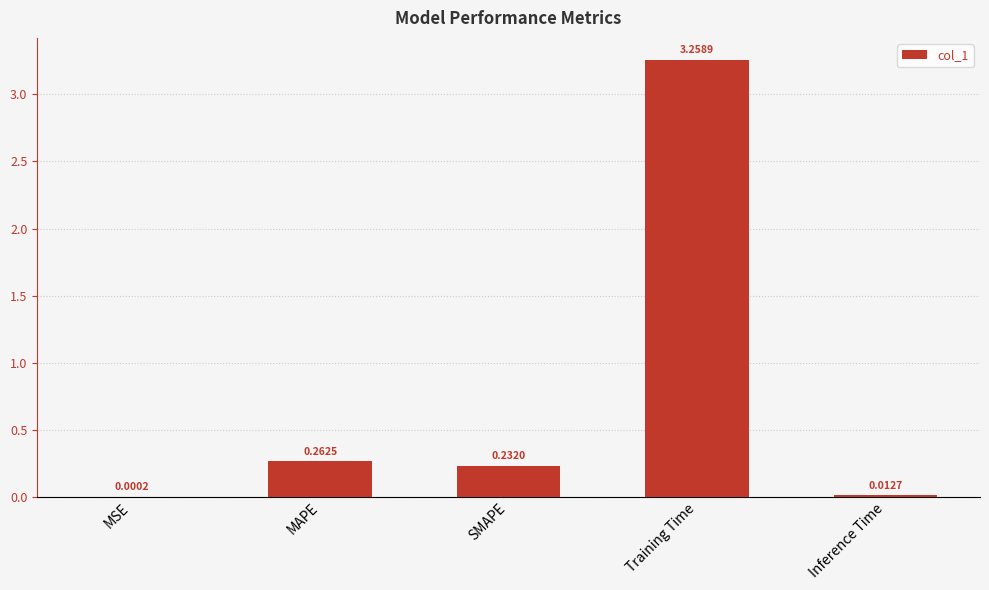

What is the change in value from MAPE to Training Time?

+3.0